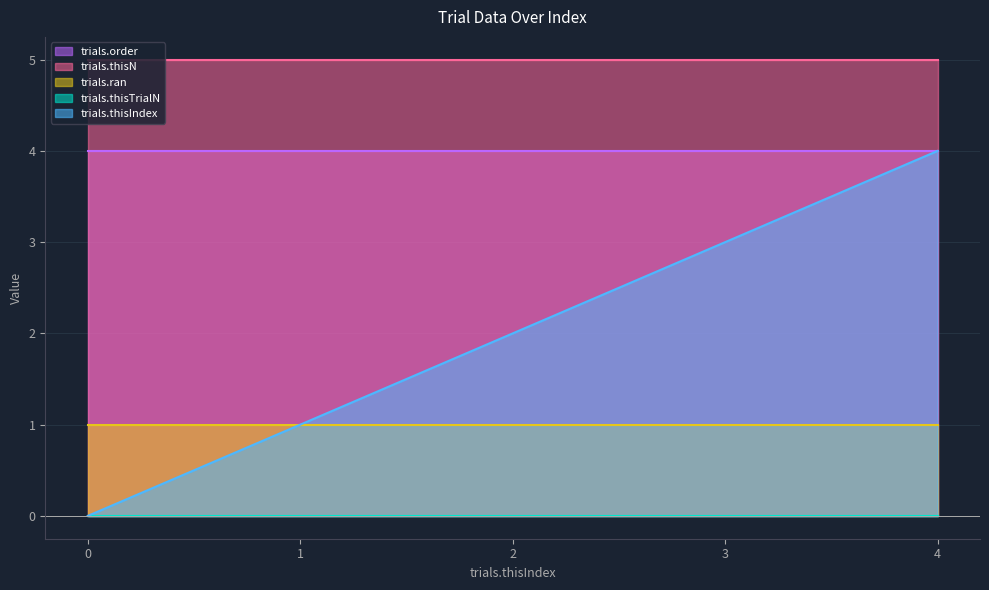

Which series has the largest range (max minus min)?

trials.thisIndex